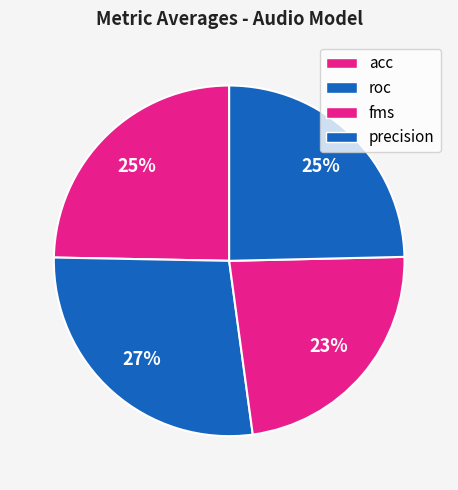

Count the number of slices in the pie.

4